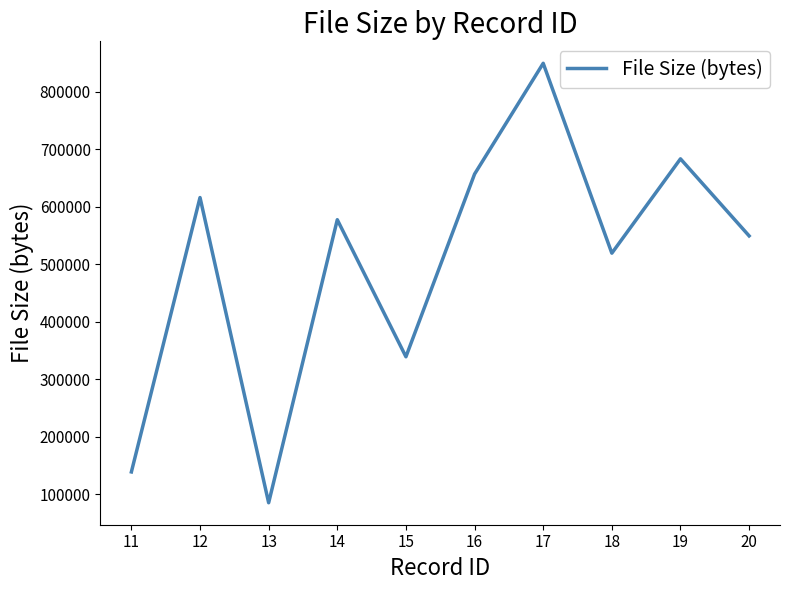

The chart shows a value of 275244 at 12. True or false?

False